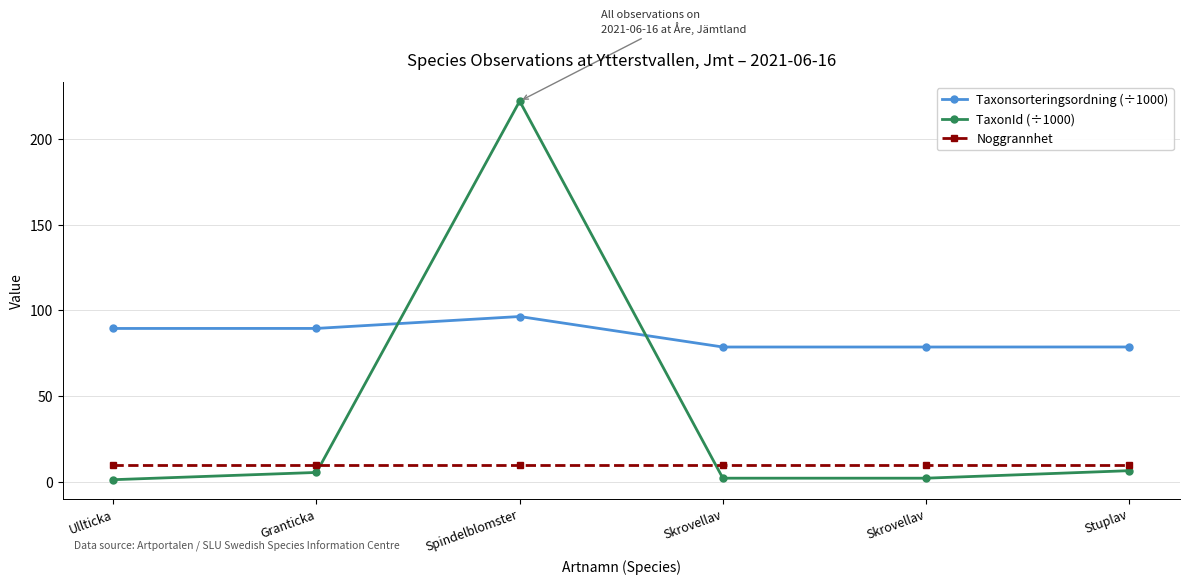

What is the smallest value displayed?

1.2